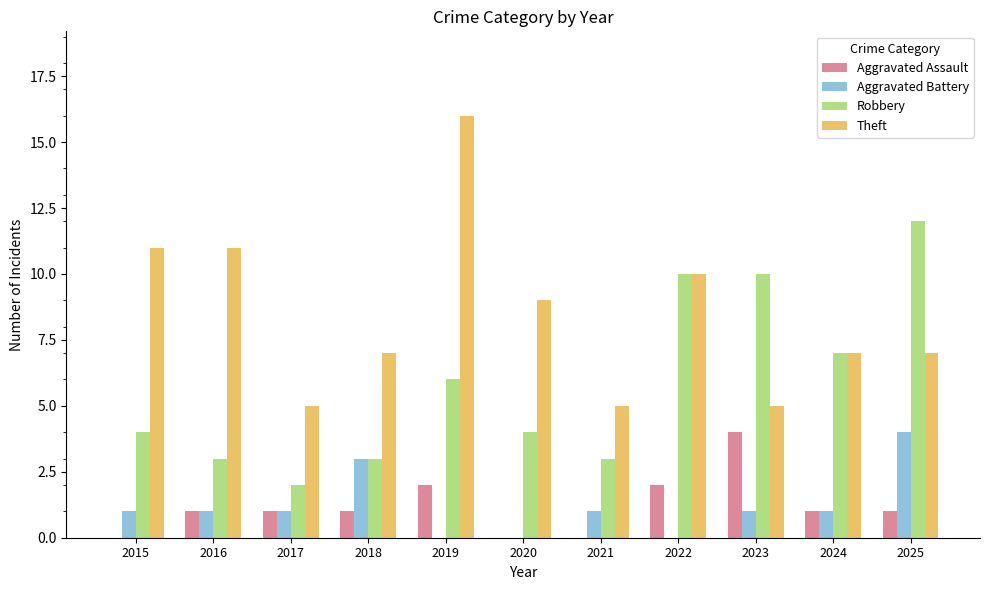

At which label does Aggravated Battery reach its peak?

2025